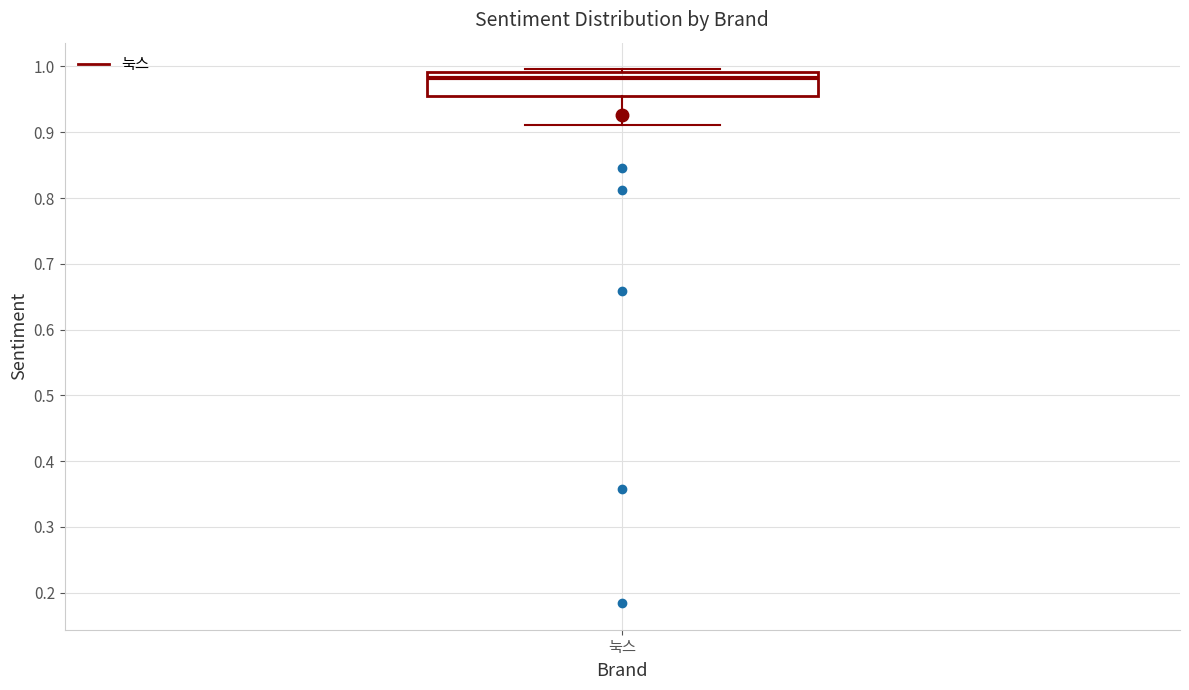

Where does the lower whisker of the box for 눅스 end on the y-axis? The values are not printed on the chart, so give them approximately, as read against the axis.

0.91